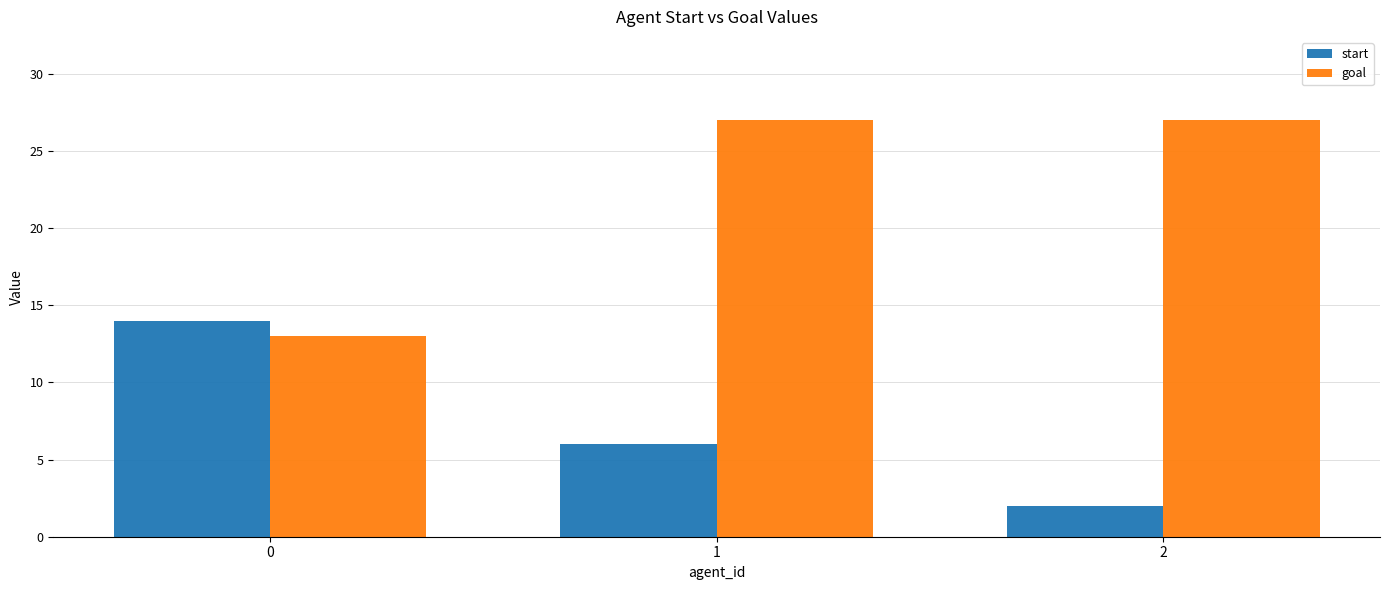

Reading left to right, what are all the values shown in this chart?

start: 14	6	2
goal: 13	27	27